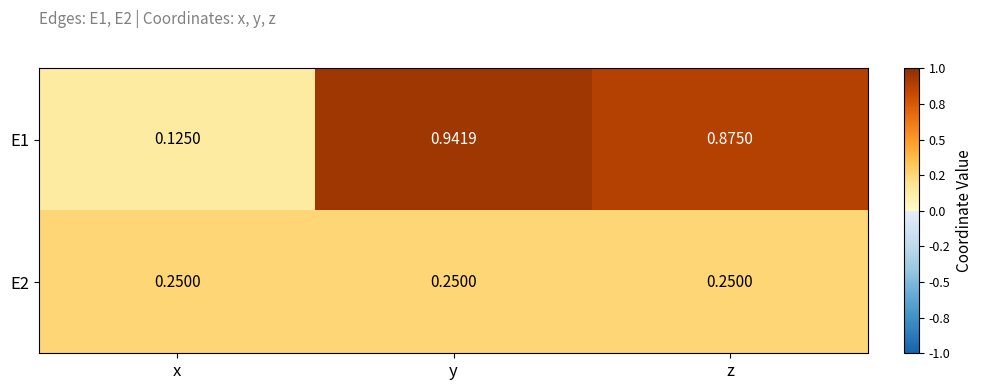

Which category has the lowest value in the E1 series?

x